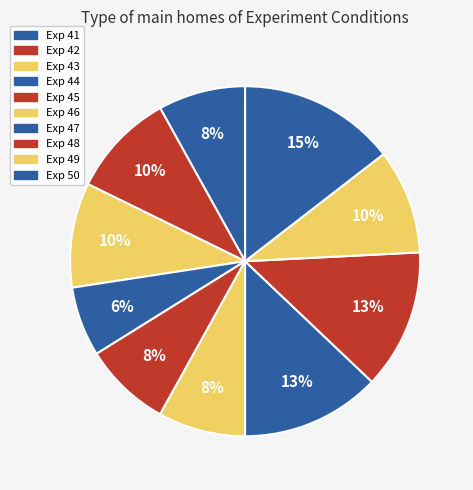

Count the number of slices in the pie.

10